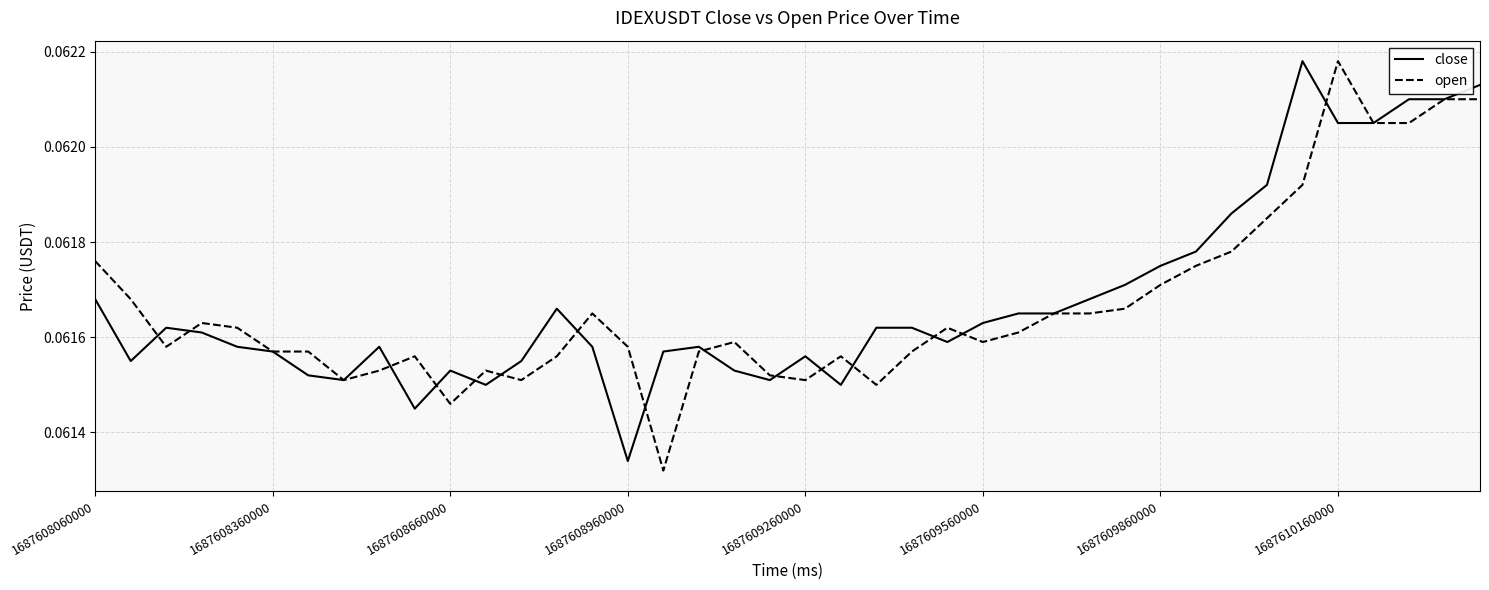

Where is close nearest to the value 0?

1687608960000